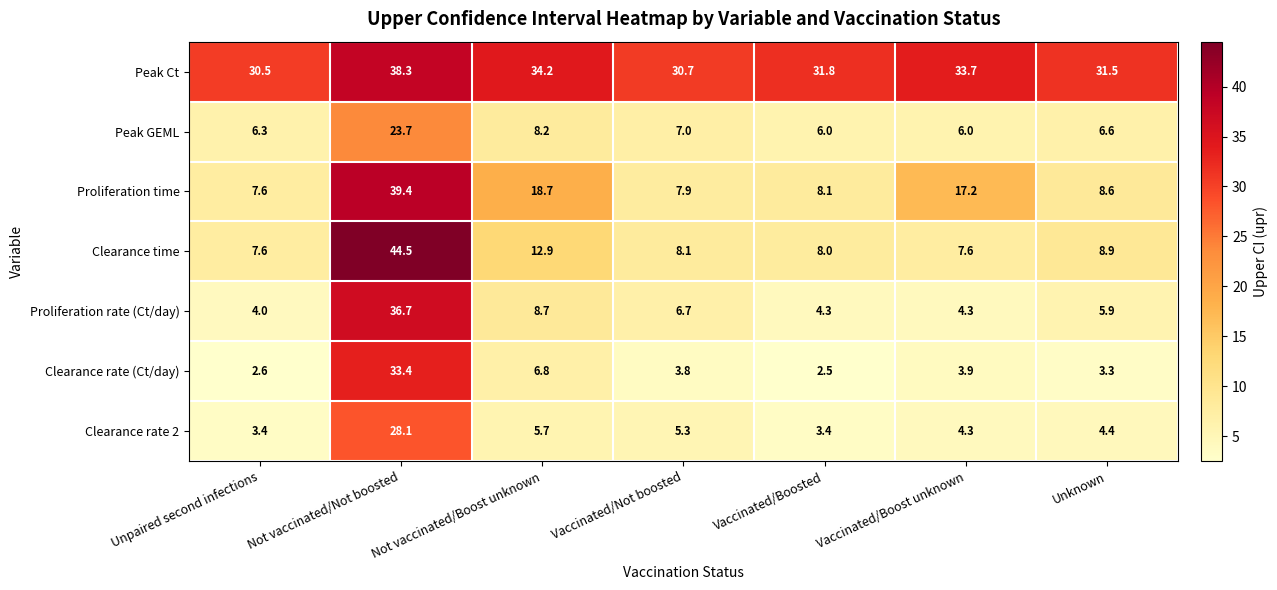

At which category does the chart reach its peak across all series?

Not vaccinated/Not boosted